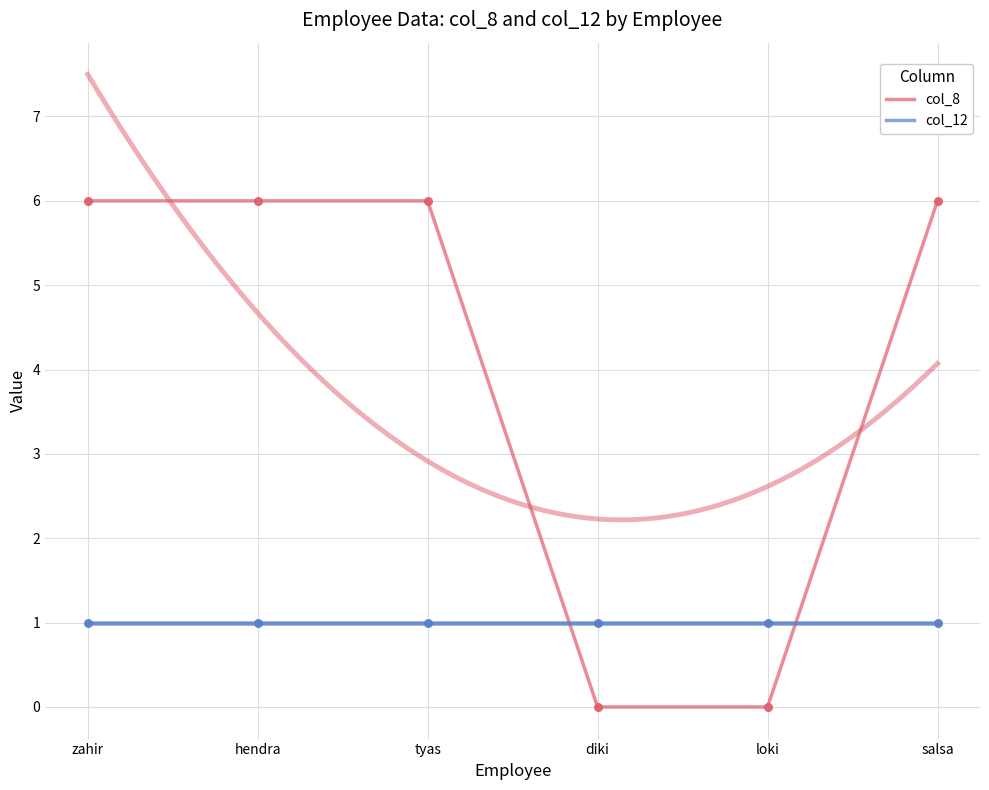

Which series contains the highest Y value?

col_8